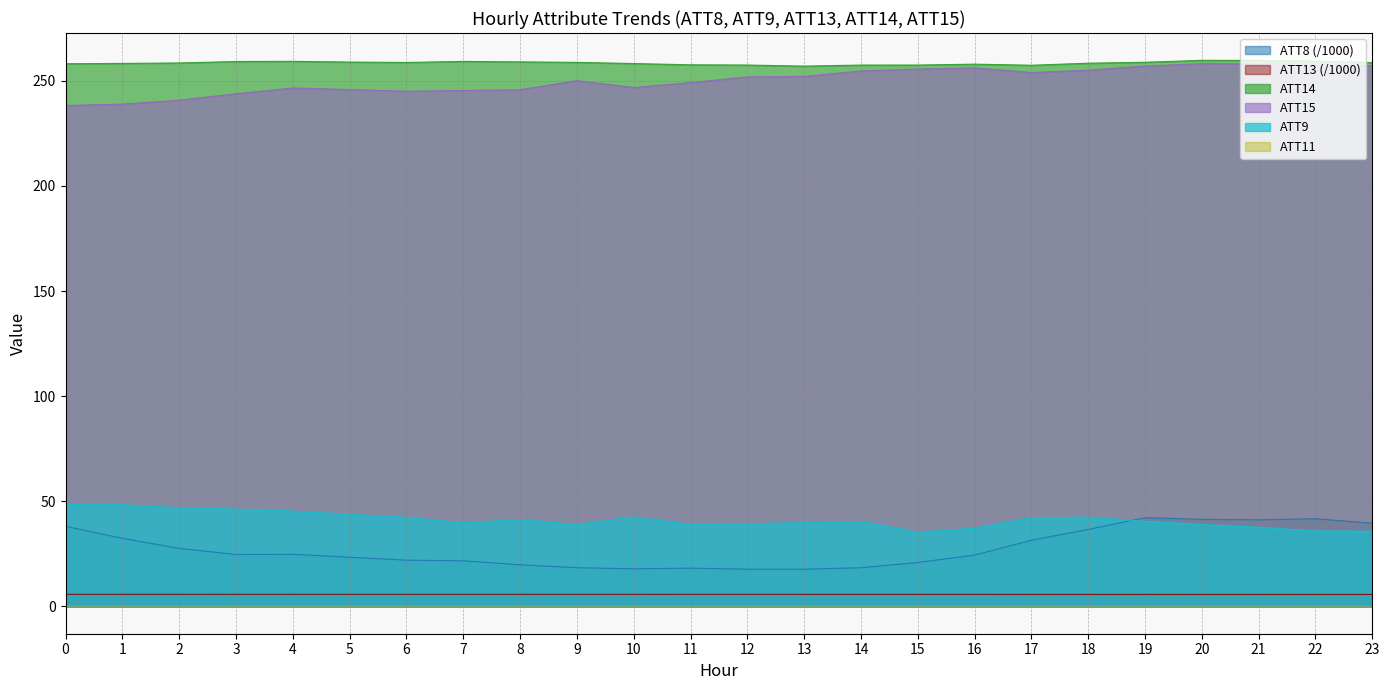

What is the sum of all ATT8 values?

662.3